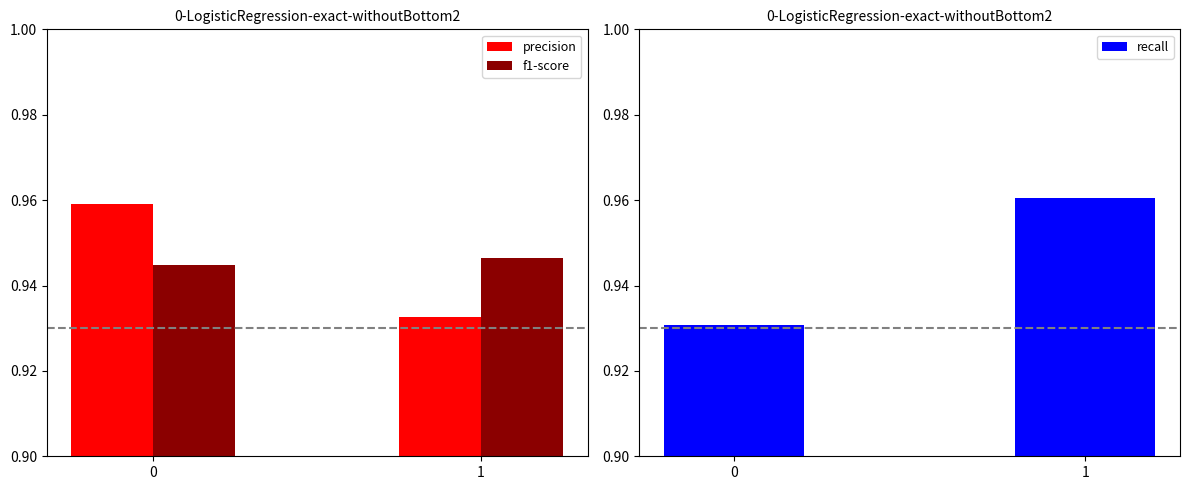

How many categories are shown in the chart?

2